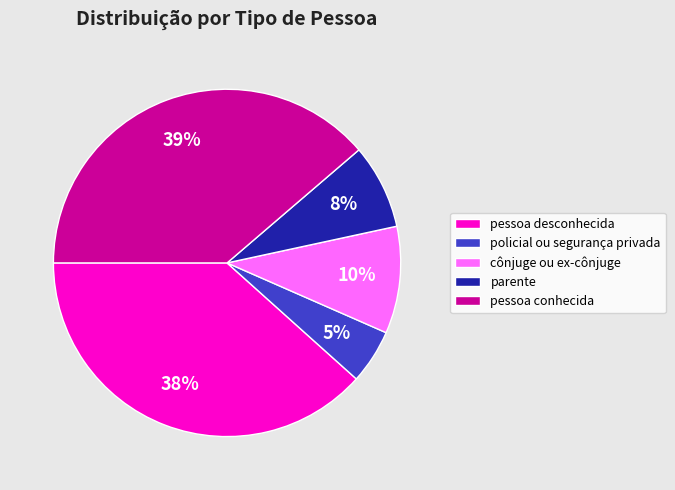

Between pessoa desconhecida and cônjuge ou ex-cônjuge, which is larger?

pessoa desconhecida